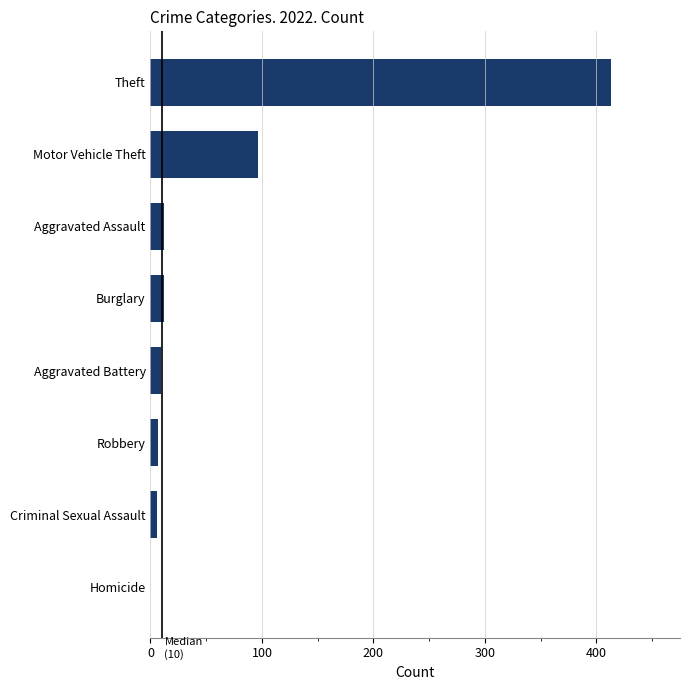

What is the sum of all values?

555